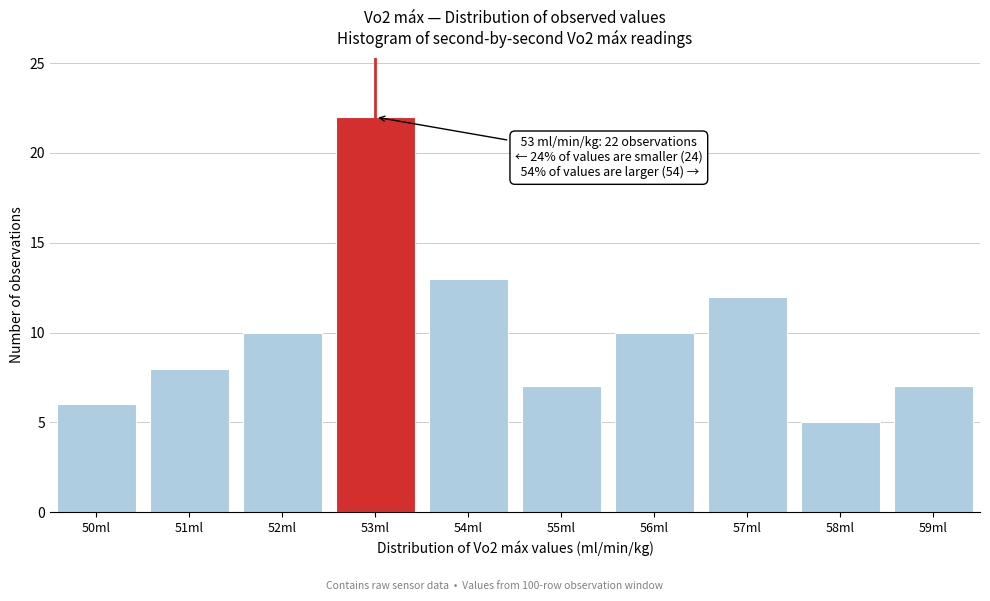

Reading left to right, extract all data points from this chart.

50ml=6	51ml=8	52ml=10	53ml=22	54ml=13	55ml=7	56ml=10	57ml=12	58ml=5	59ml=7